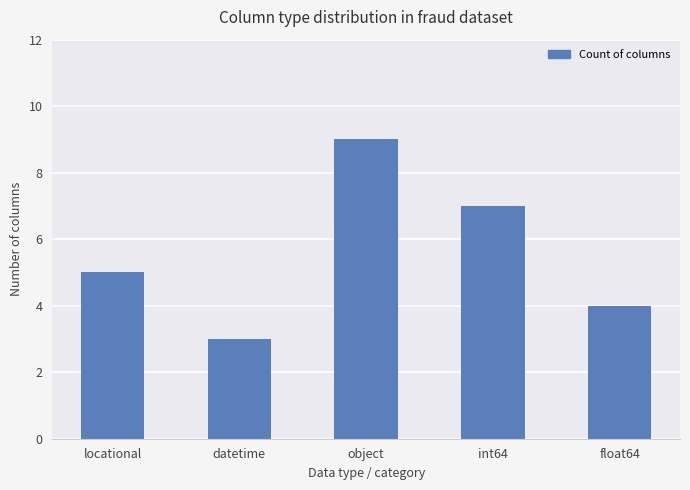

What is the change in value from datetime to int64?

+4